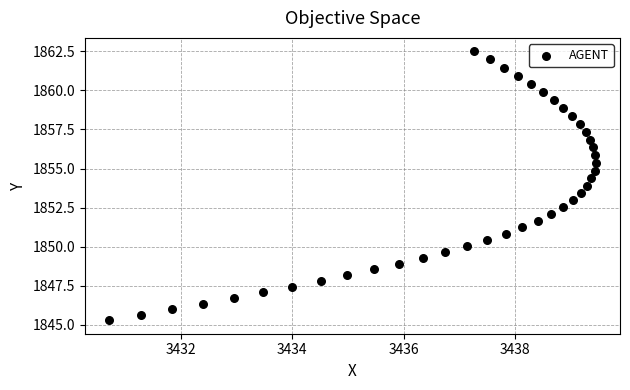

What is the range of Y values (max minus min)?

17.2